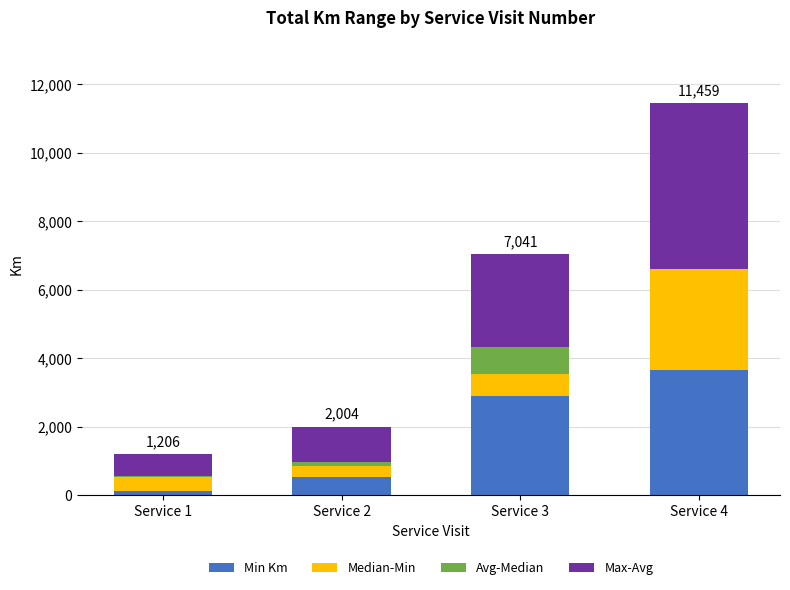

Are the bars horizontal?

No